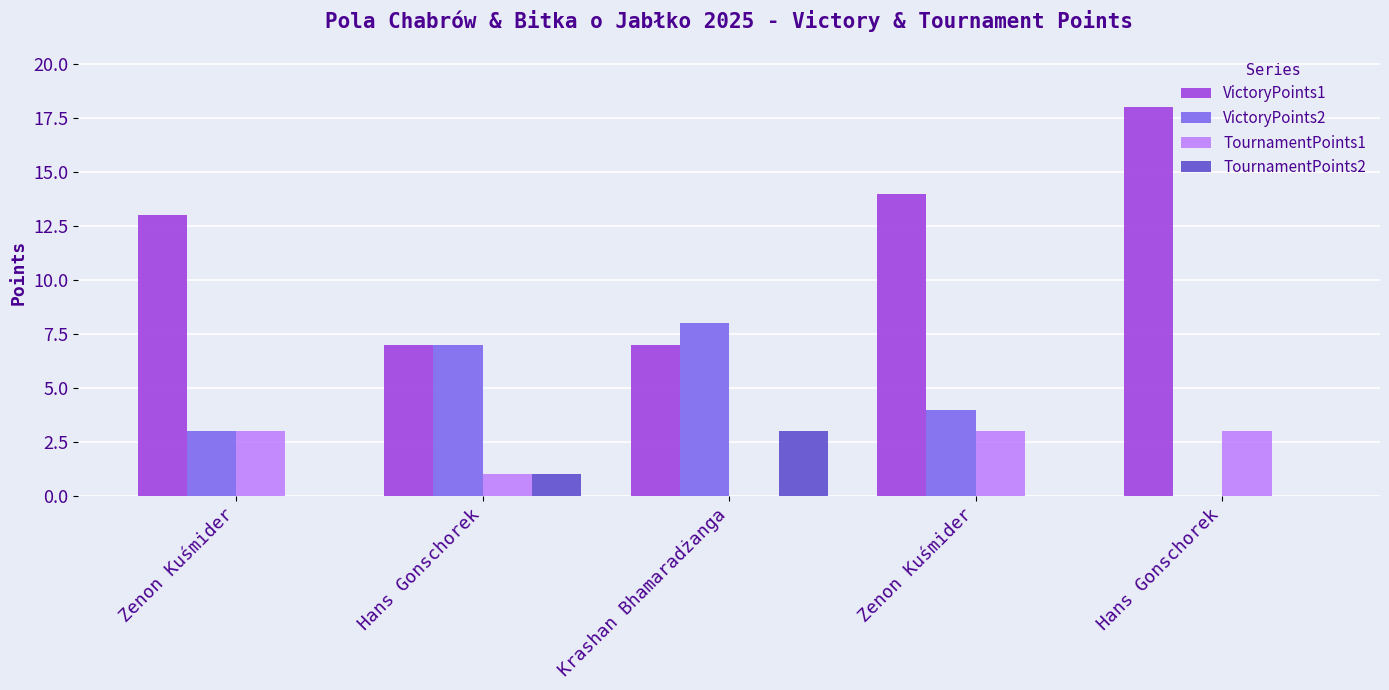

Reading left to right, list all the values displayed in this chart.

VictoryPoints1: 13	7	7	14	18
VictoryPoints2: 3	7	8	4	0
TournamentPoints1: 3	1	0	3	3
TournamentPoints2: 0	1	3	0	0